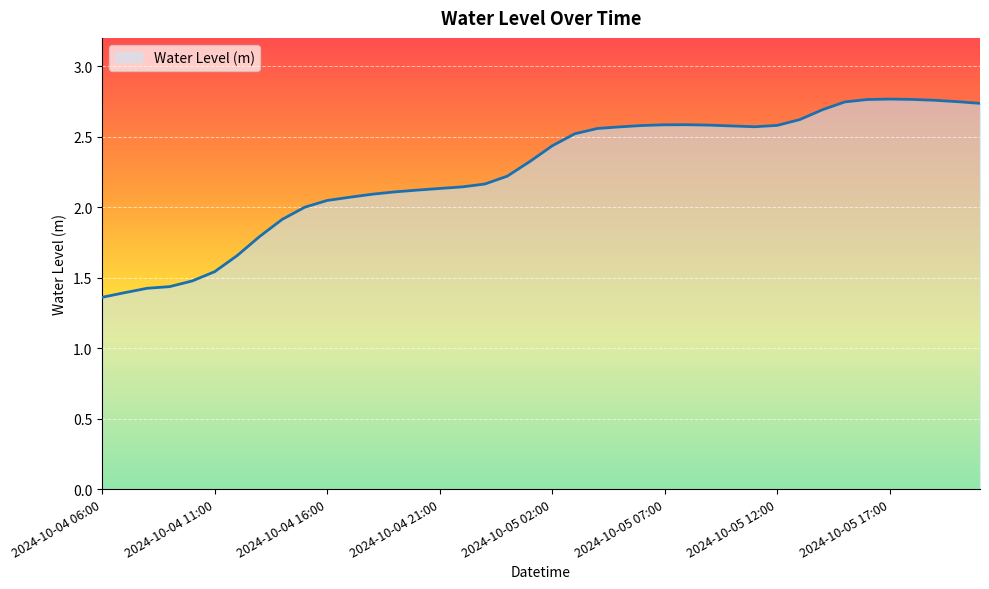

Does the chart have visible grid lines?

Yes